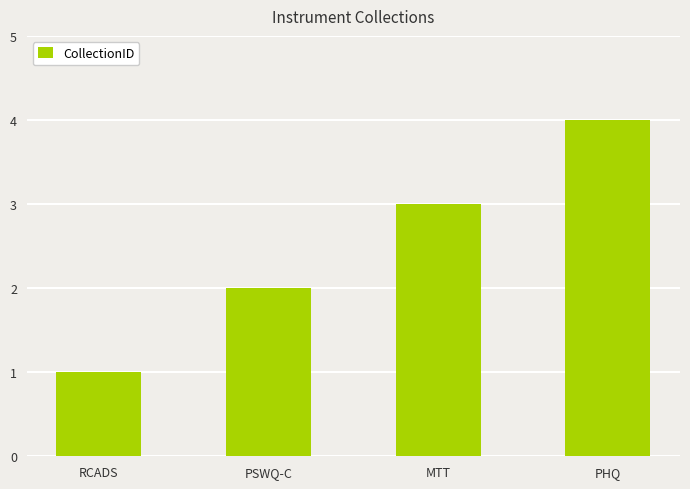

What is the sum of all values?

10